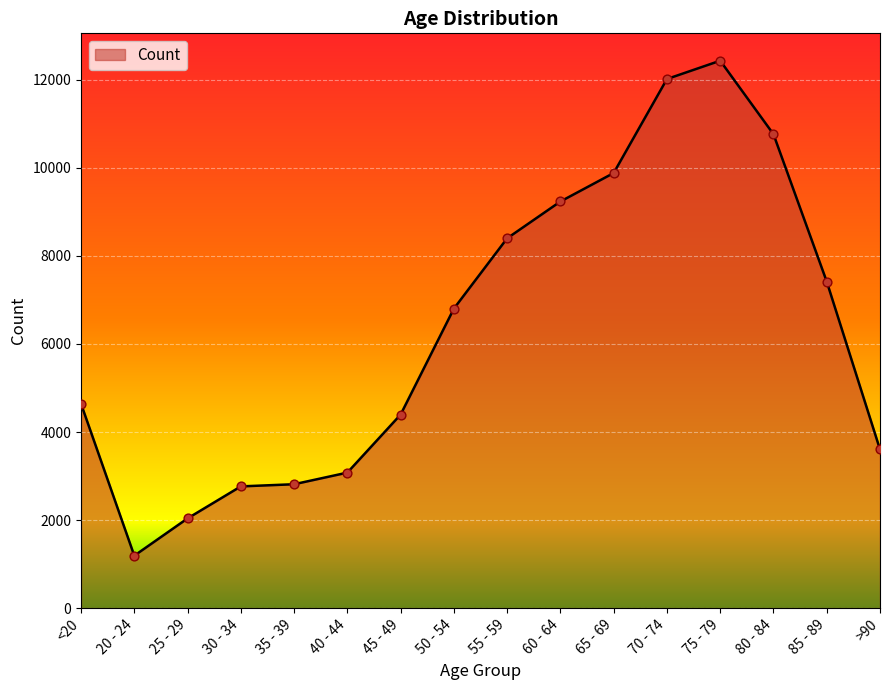

What is the change in value from 25 - 29 to 60 - 64?

+7198